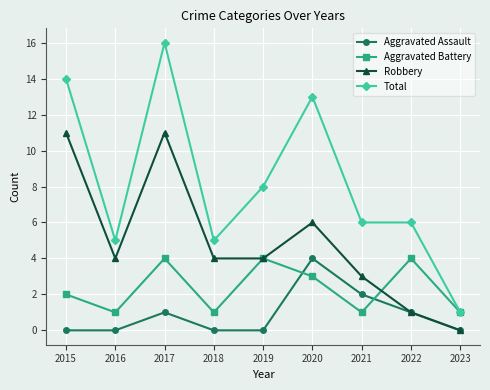

Which series has the widest spread of values?

Total